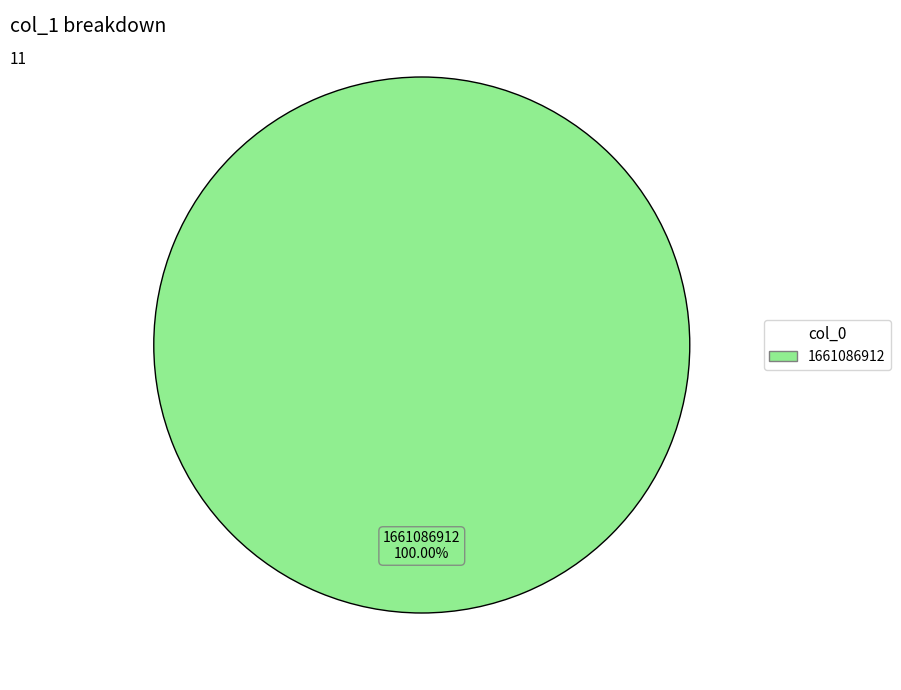

True or false: 1661086912 accounts for 88% of the total.

False